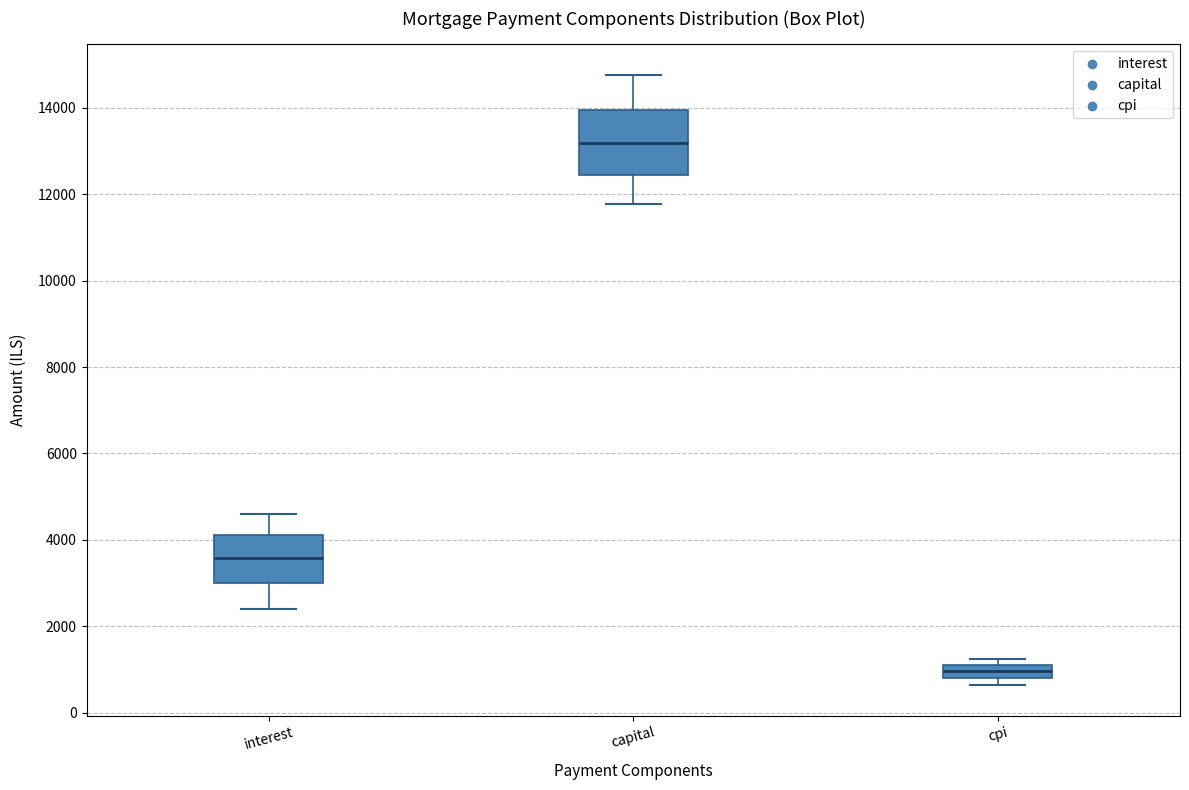

Comparing the boxes themselves (not the whiskers), which one is the tallest?

capital